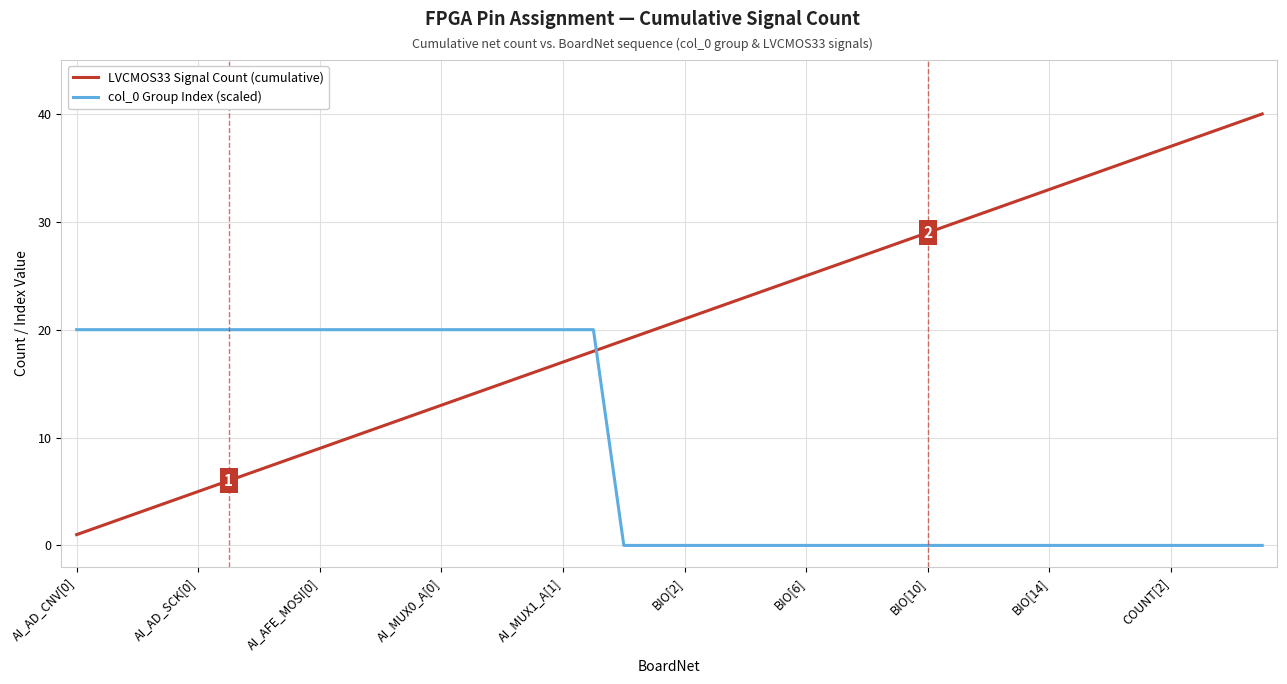

What is the maximum value shown in the chart?

40